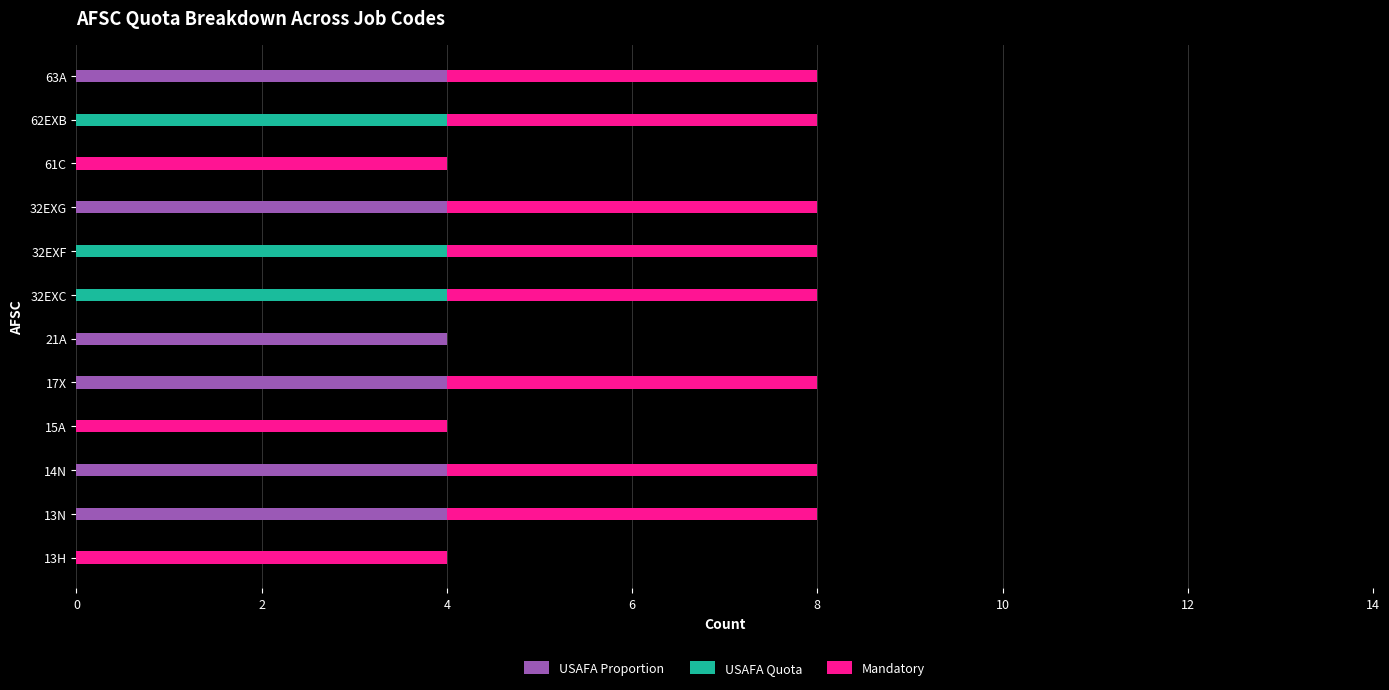

What is the sum of all USAFA Proportion values?

24